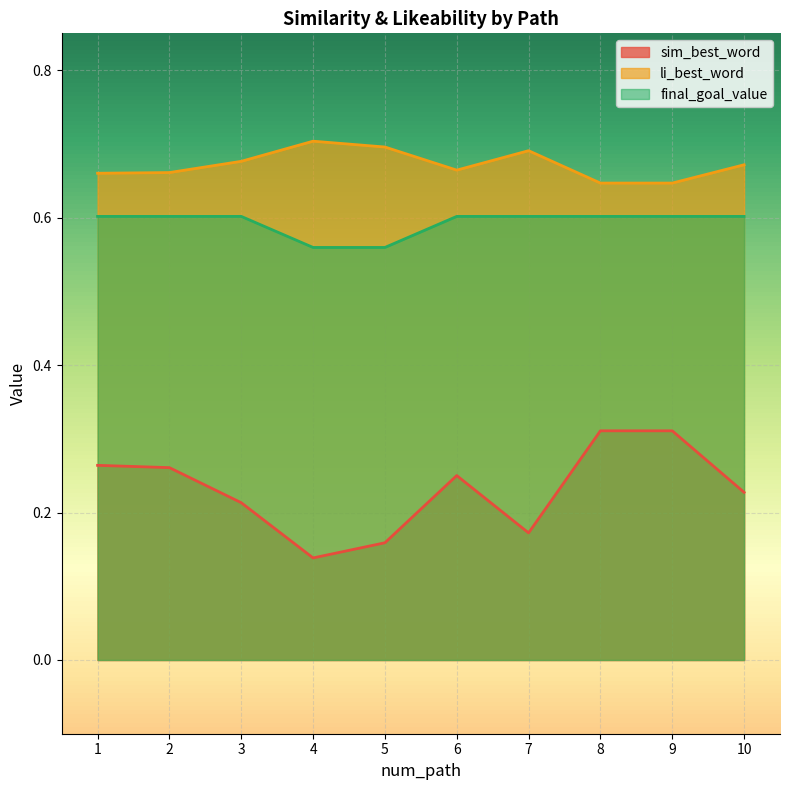

True or false: li_best_word and final_goal_value intersect in this chart.

False